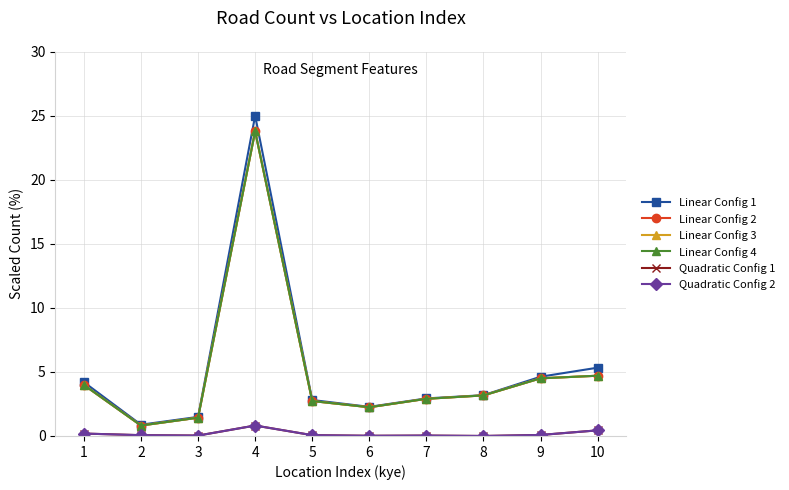

Is this an area chart (filled region under the line)?

No